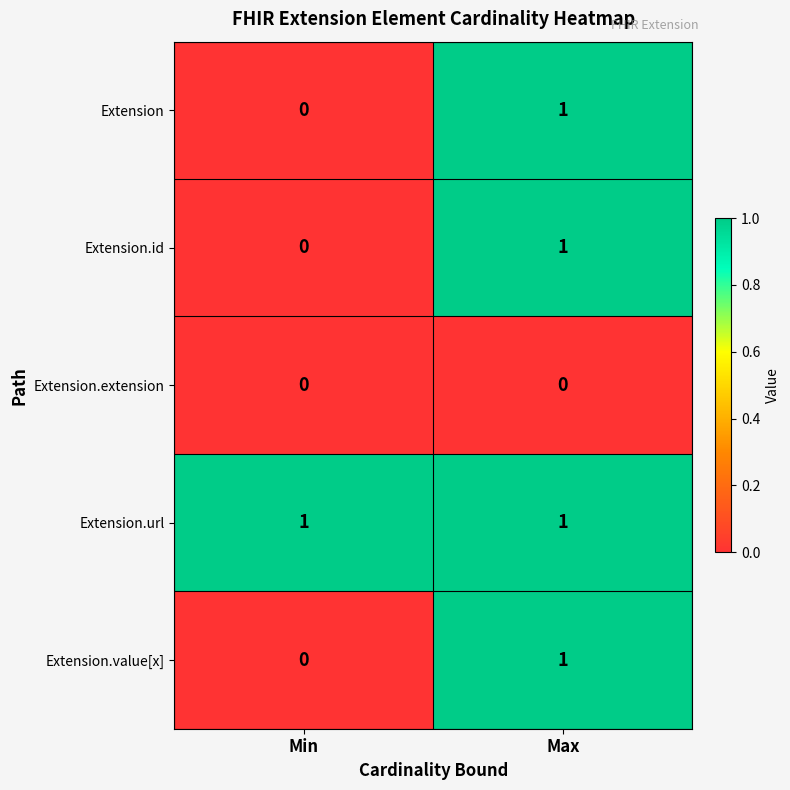

What is the spread (max minus min) of values at Max?

1